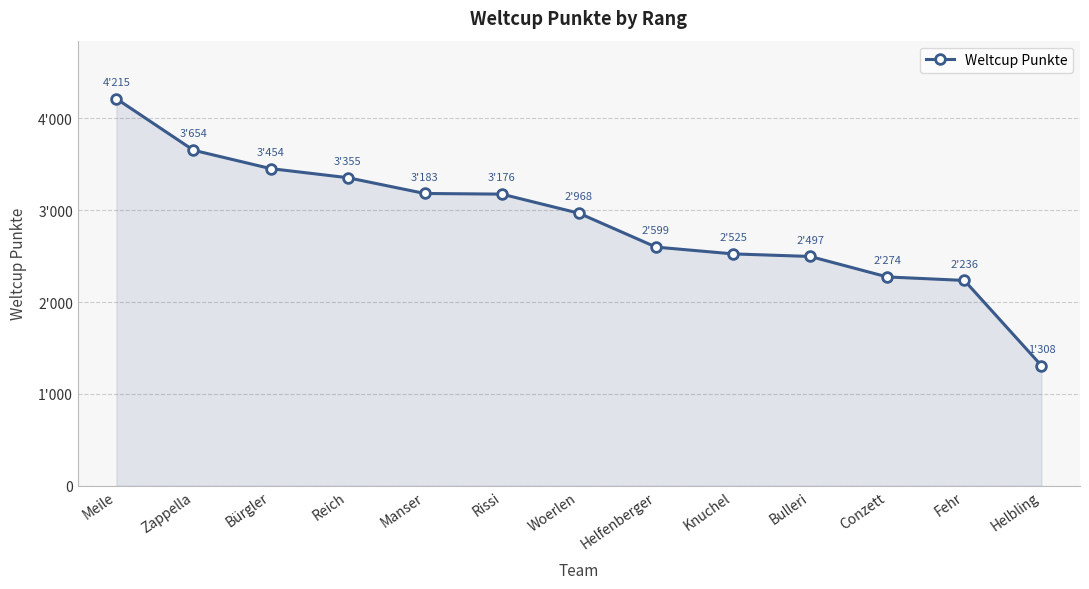

Does the chart have visible grid lines?

Yes